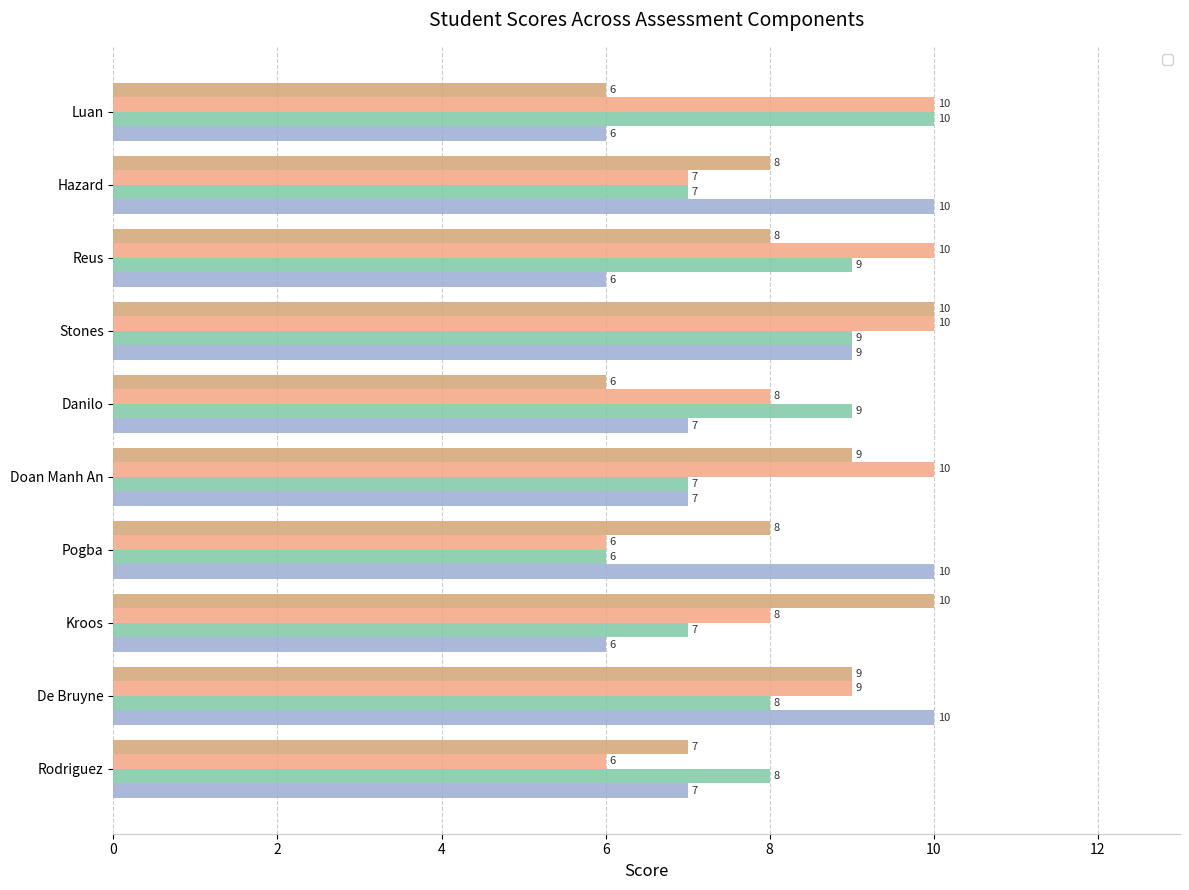

What is the label of the 10th bar from the left?

Luan